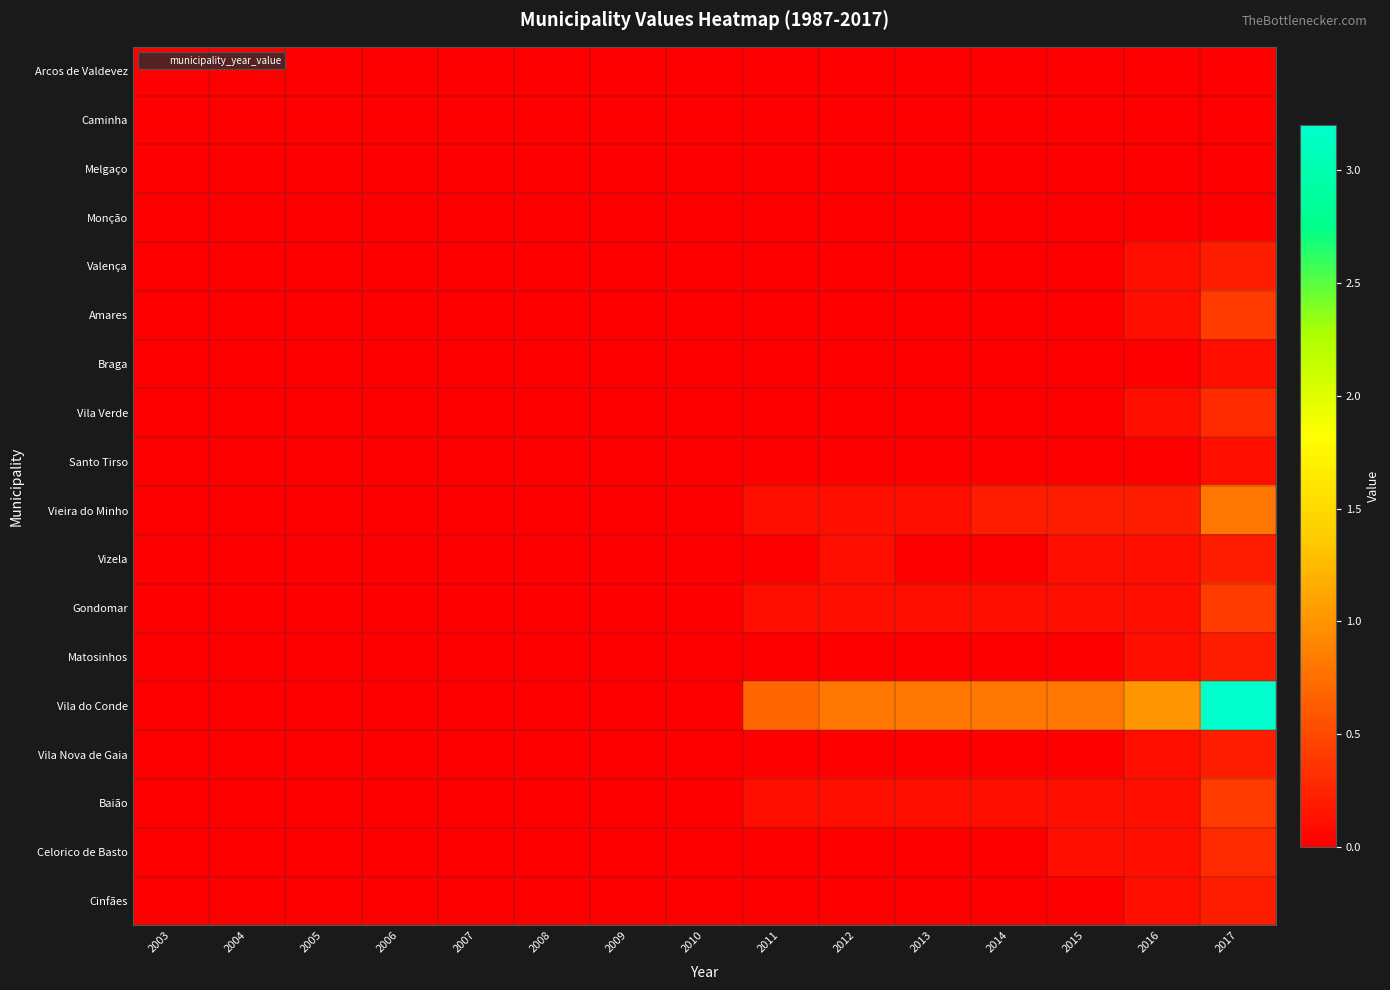

Which series has the largest range (max minus min)?

Vila do Conde